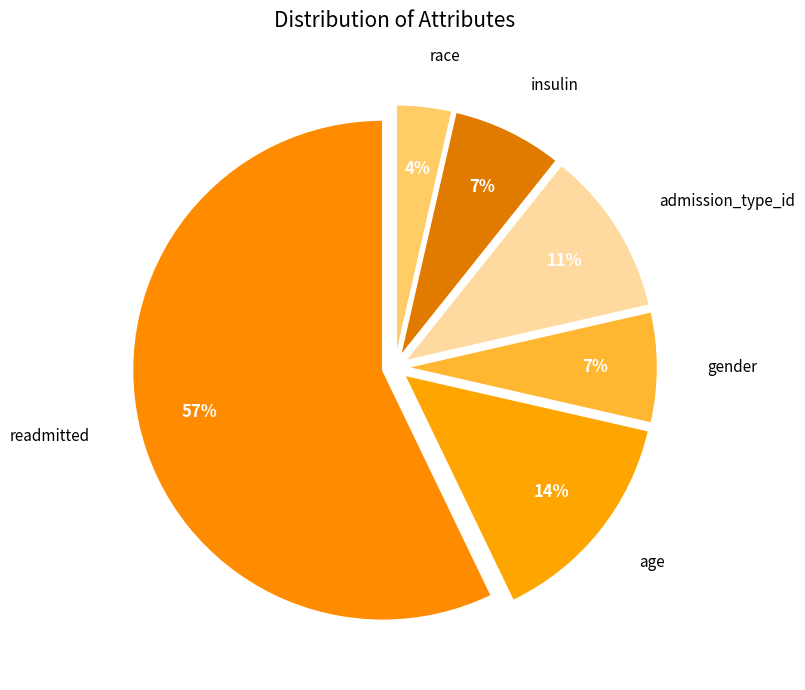

To the nearest percent, what is the combined percentage of readmitted and age?

71%